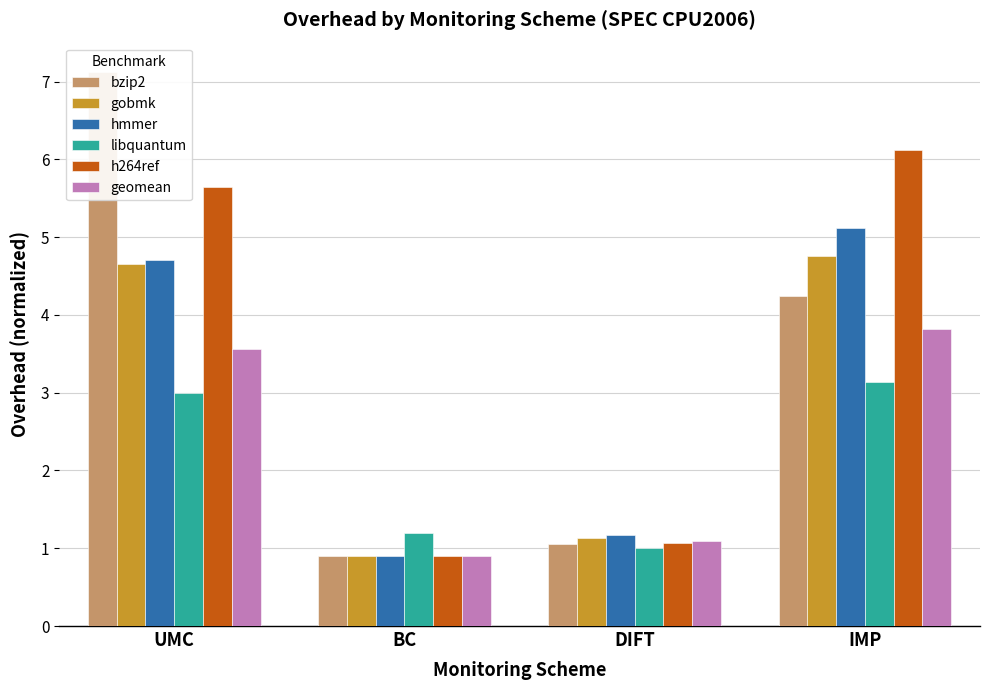

Reading left to right, transcribe all the data shown in this chart.

bzip2: 7.1	0.9	1.1	4.2
gobmk: 4.7	0.9	1.1	4.8
hmmer: 4.7	0.9	1.2	5.1
libquantum: 3.0	1.2	1.0	3.1
h264ref: 5.6	0.9	1.1	6.1
geomean: 3.6	0.9	1.1	3.8